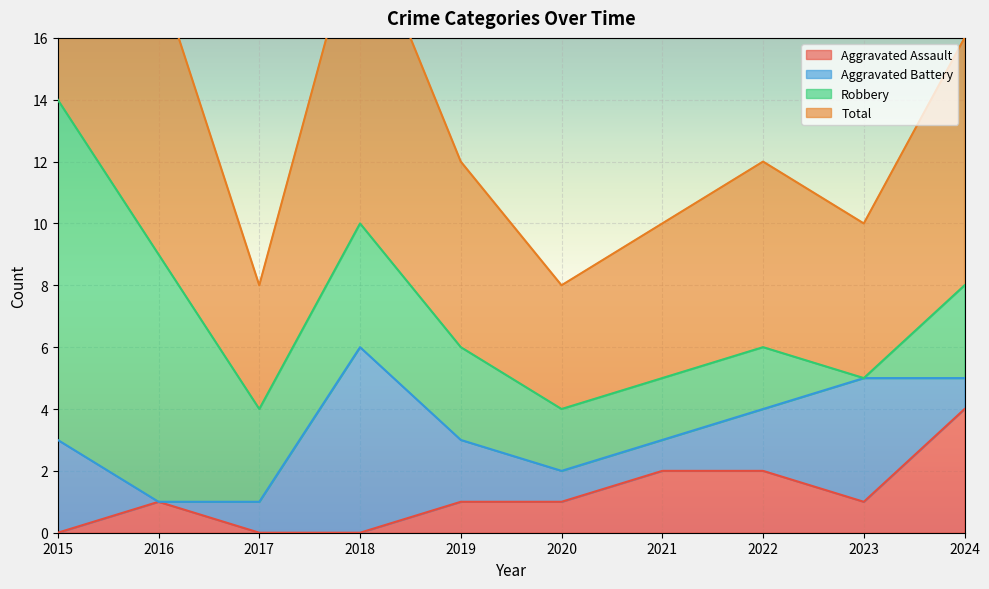

The Aggravated Assault series shows -3 at 2017. True or false?

False